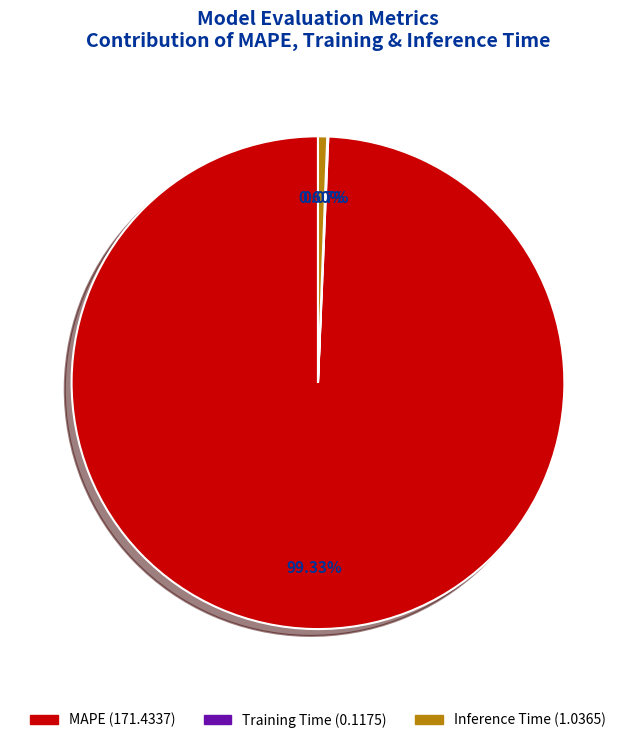

Is MAPE the majority of the pie?

Yes